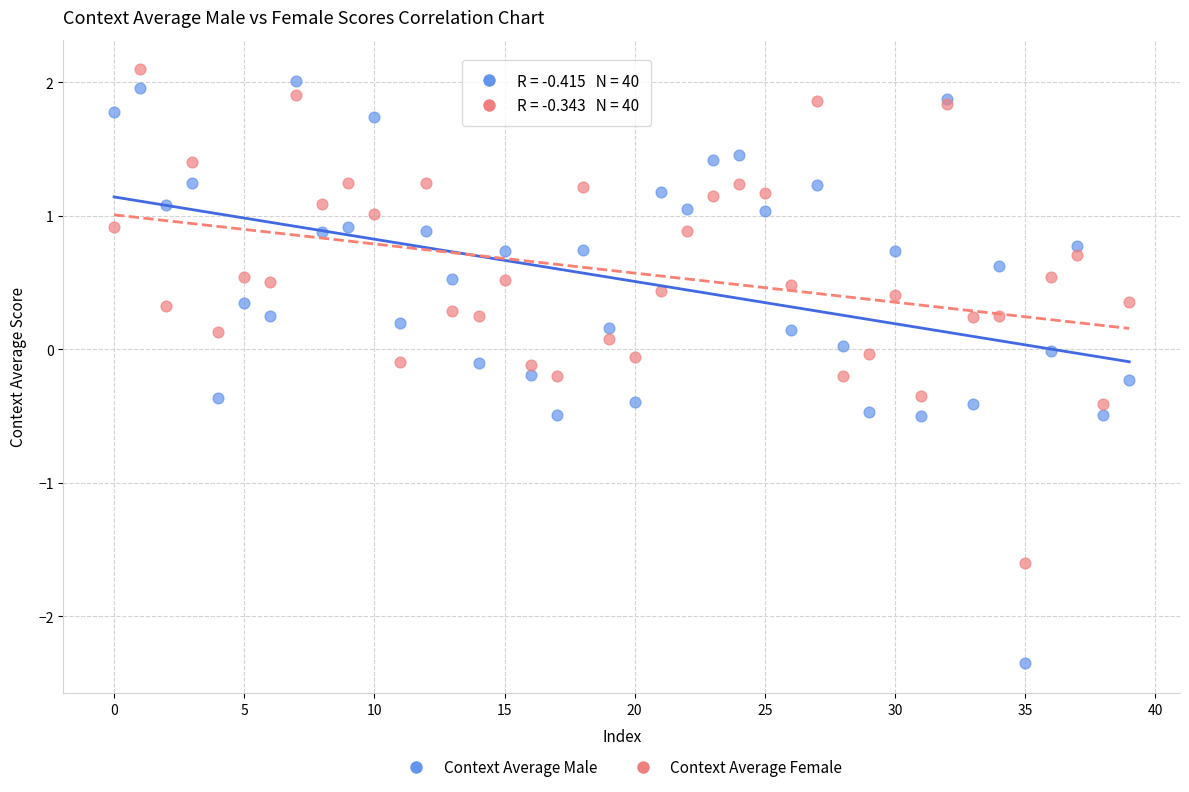

Which series has the largest Y range (max minus min)?

Context Average Male